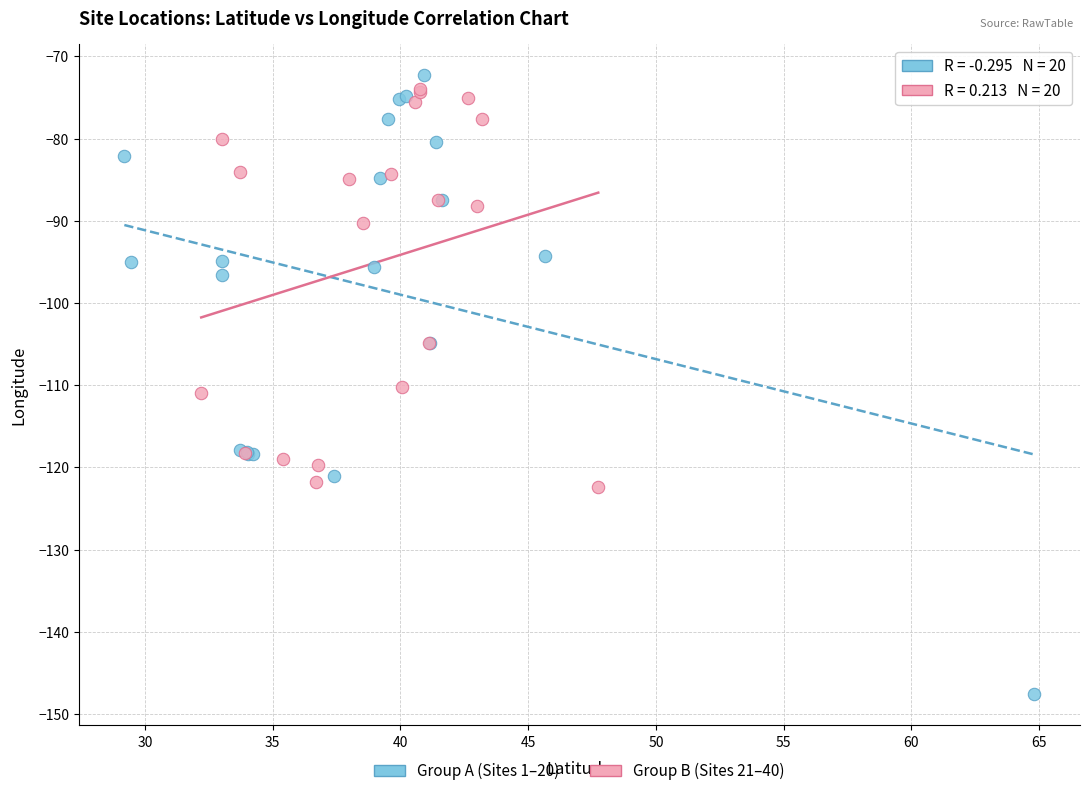

Which series reaches the minimum Y coordinate?

Group A (Sites 1–20)